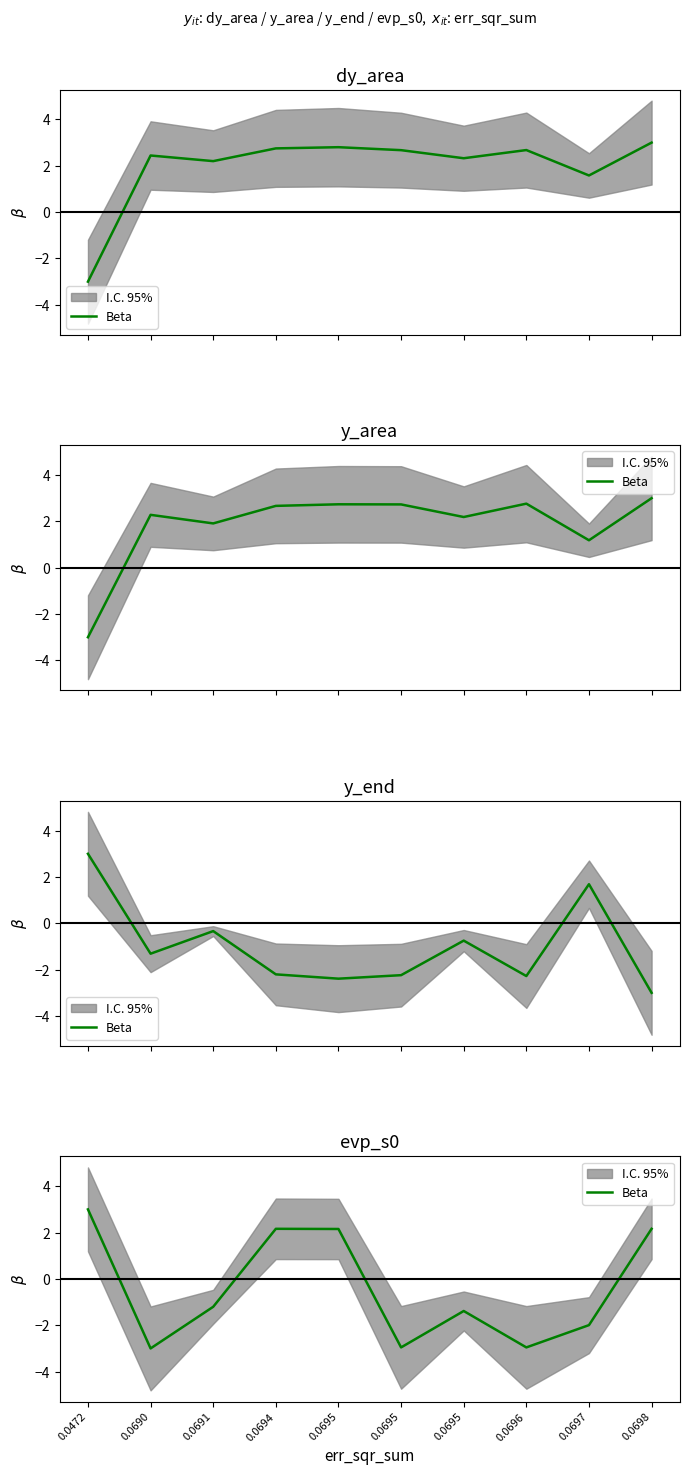

Which category has the highest value across all series?

0.0472